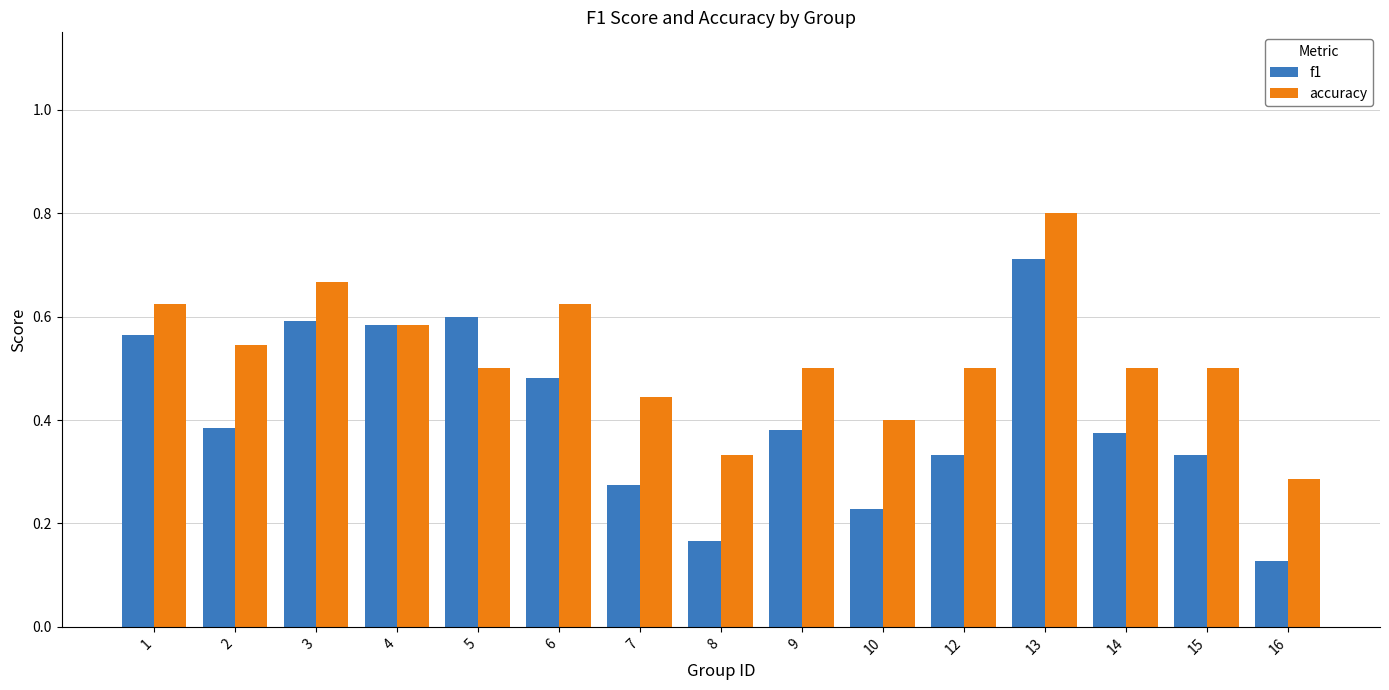

Rank the series at 6 from highest to lowest value.

accuracy, f1